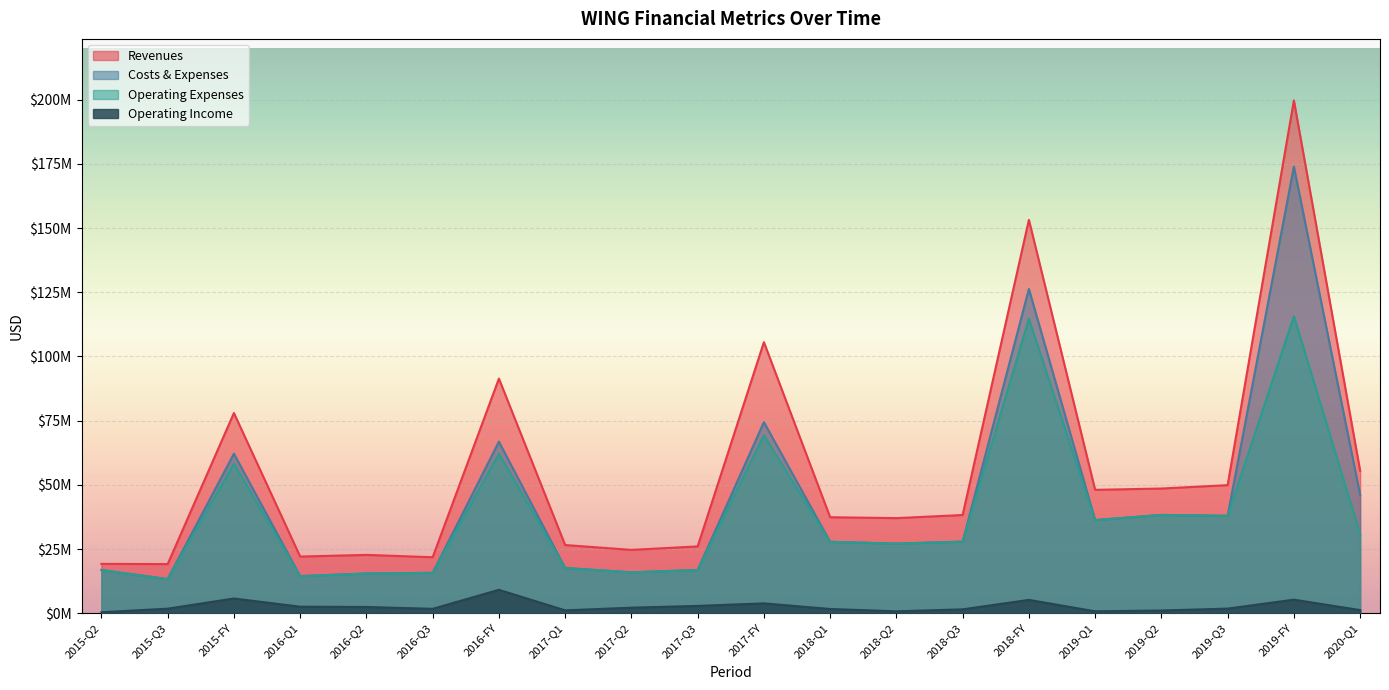

The value of Operating Expenses at 2018-FY is 114654000. True or false?

True